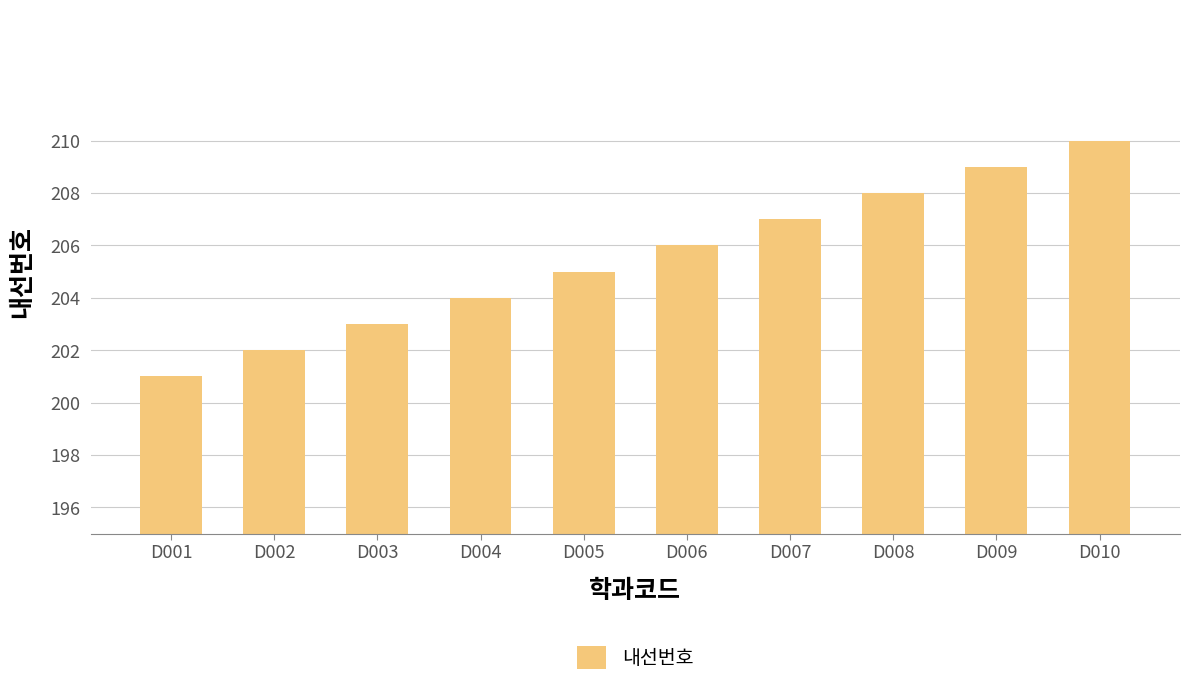

Between D006 and D002, which is larger?

D006